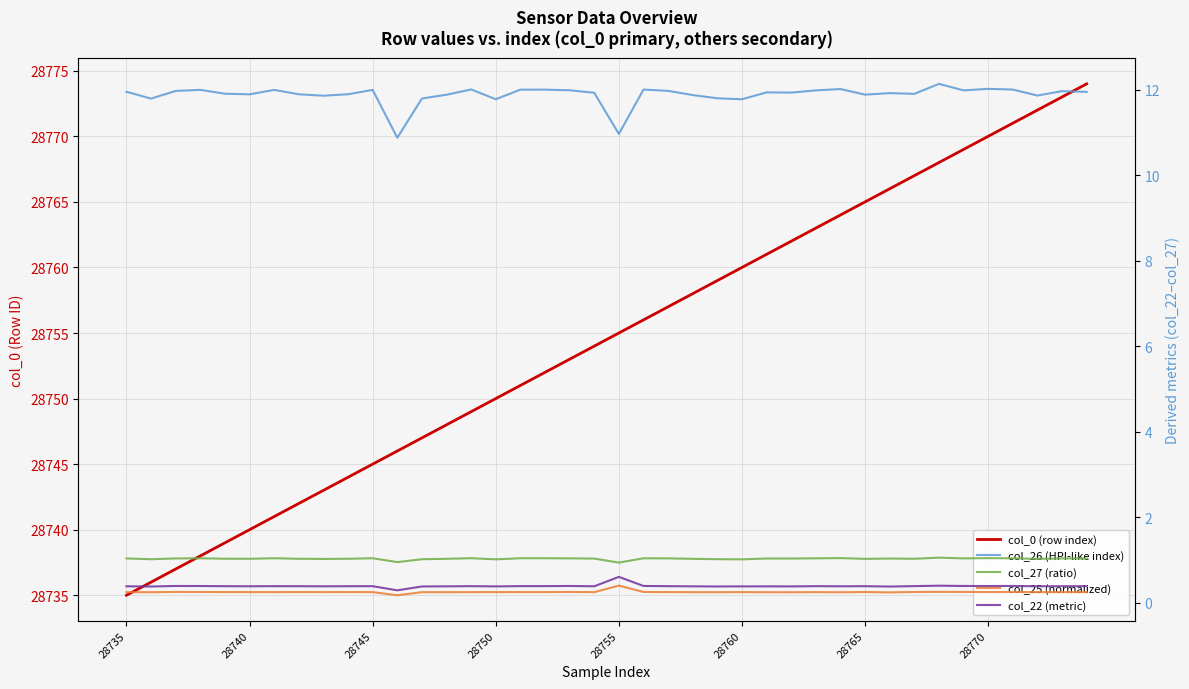

Where is col_26 (HPI-like index) nearest to the value 11?

28755